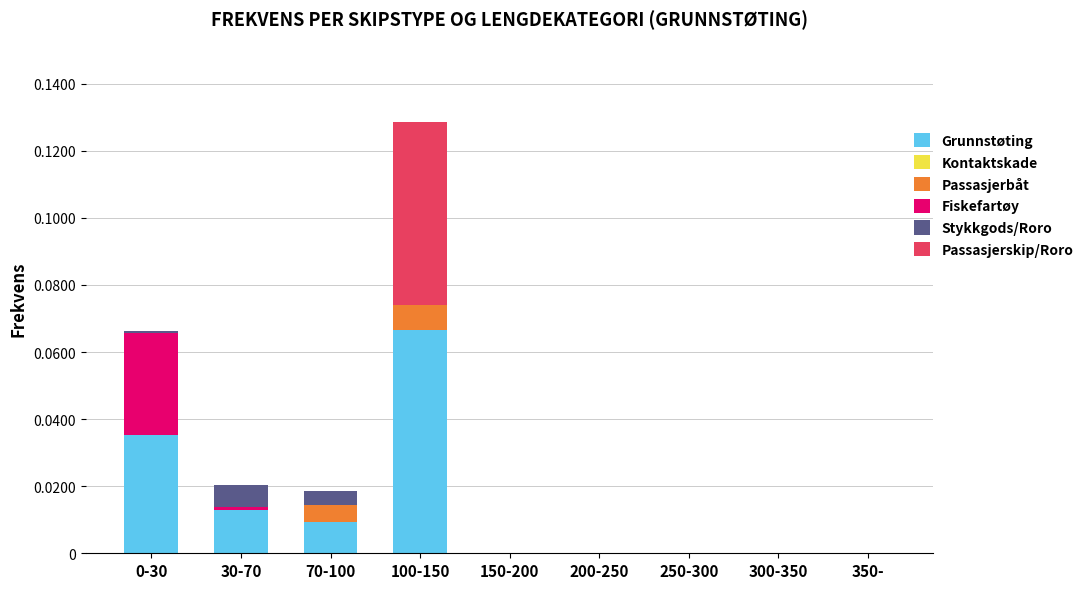

True or false: Grunnstøting has a value of 0.0 at 100-150.

False